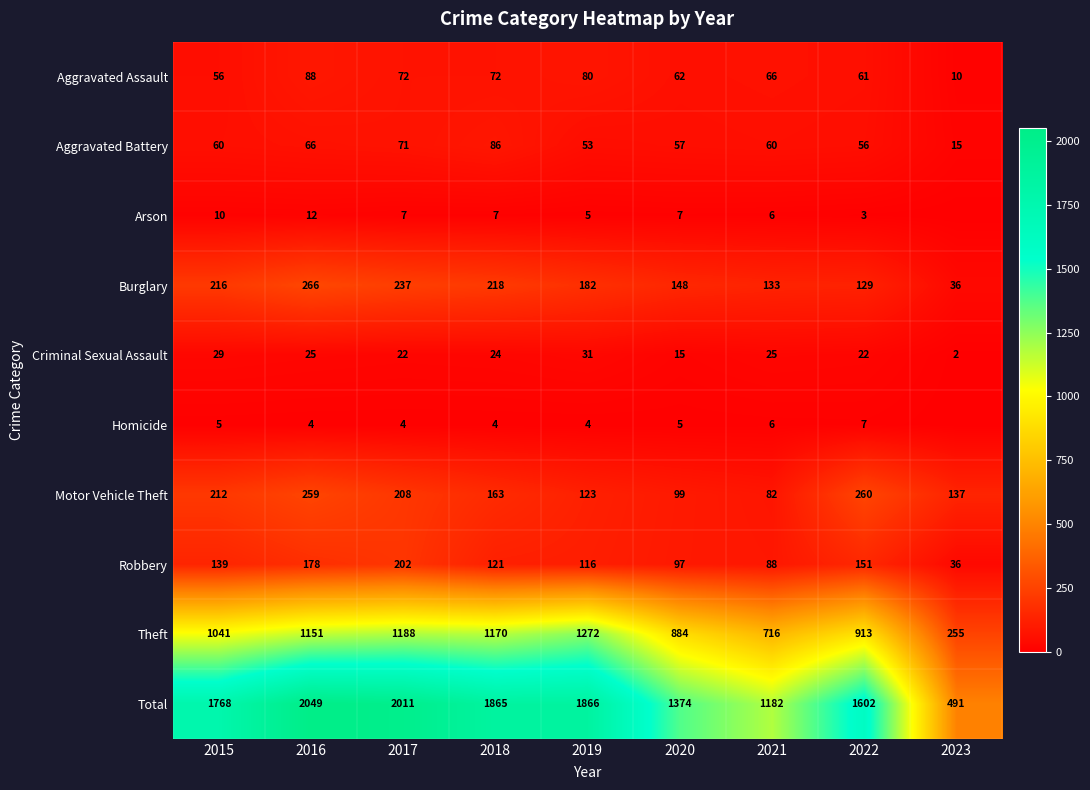

What is the maximum value shown in the chart?

2049